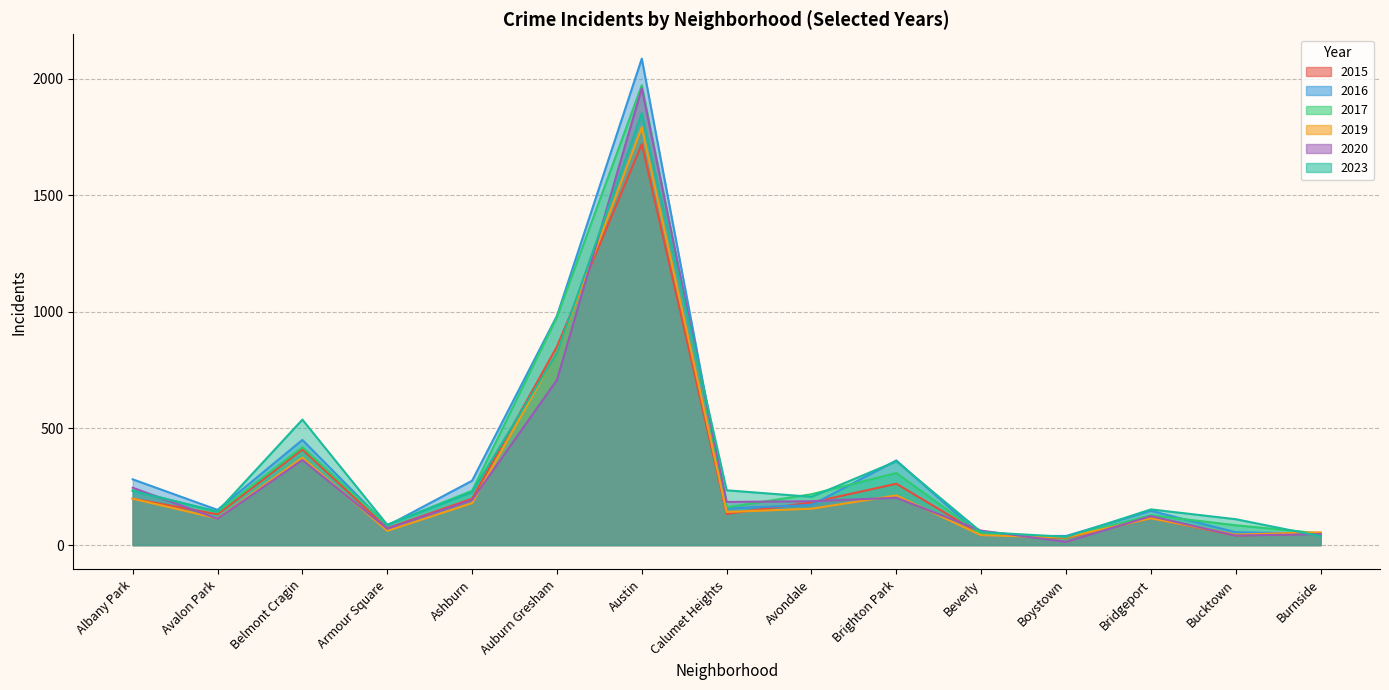

Which category has the lowest value across all series?

Boystown